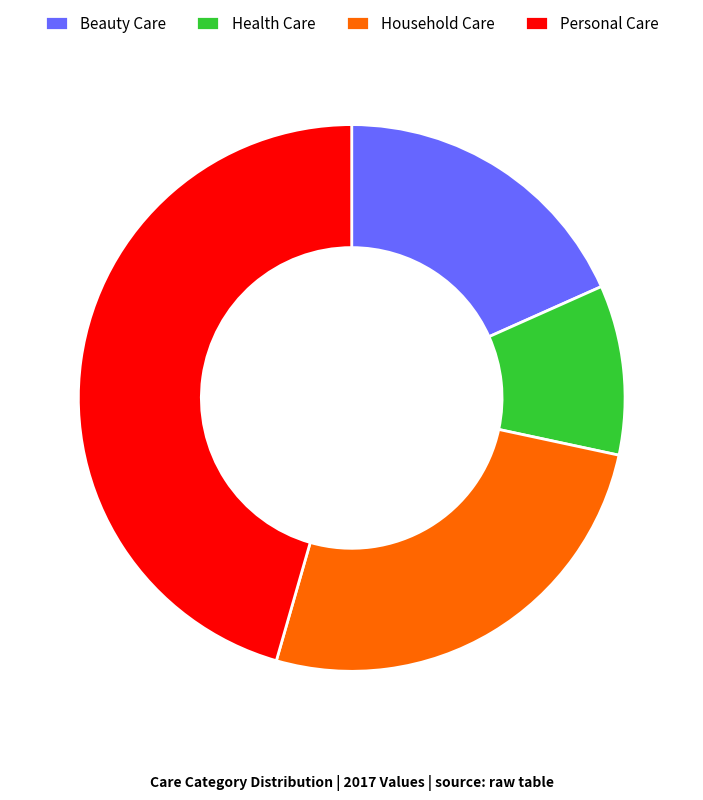

Do Health Care and Beauty Care together represent more than half of the pie?

No